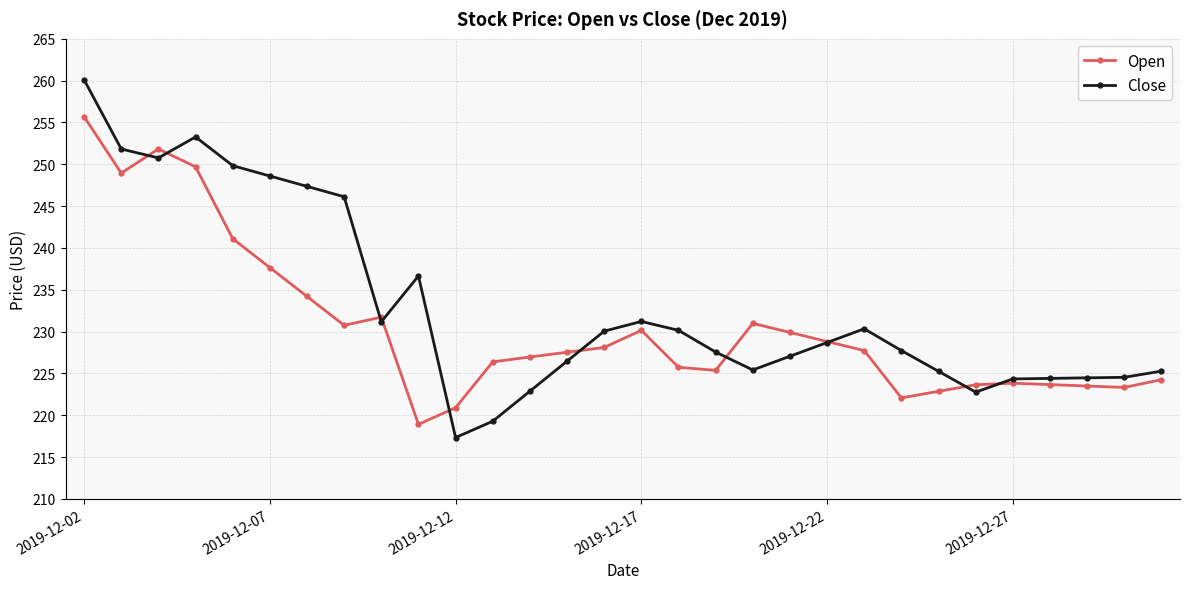

What is the average value of the Open series?

230.5